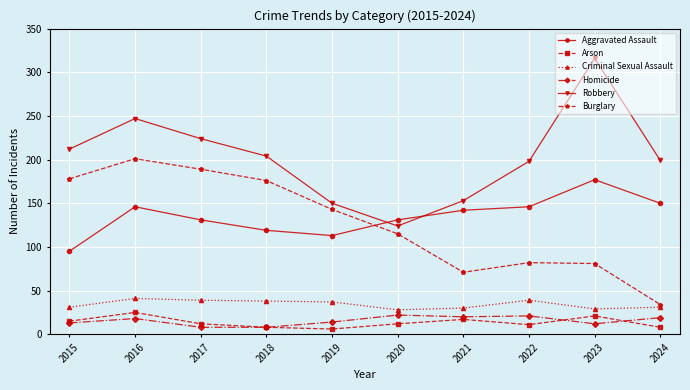

What is the difference between the highest and lowest values at 2022?

187